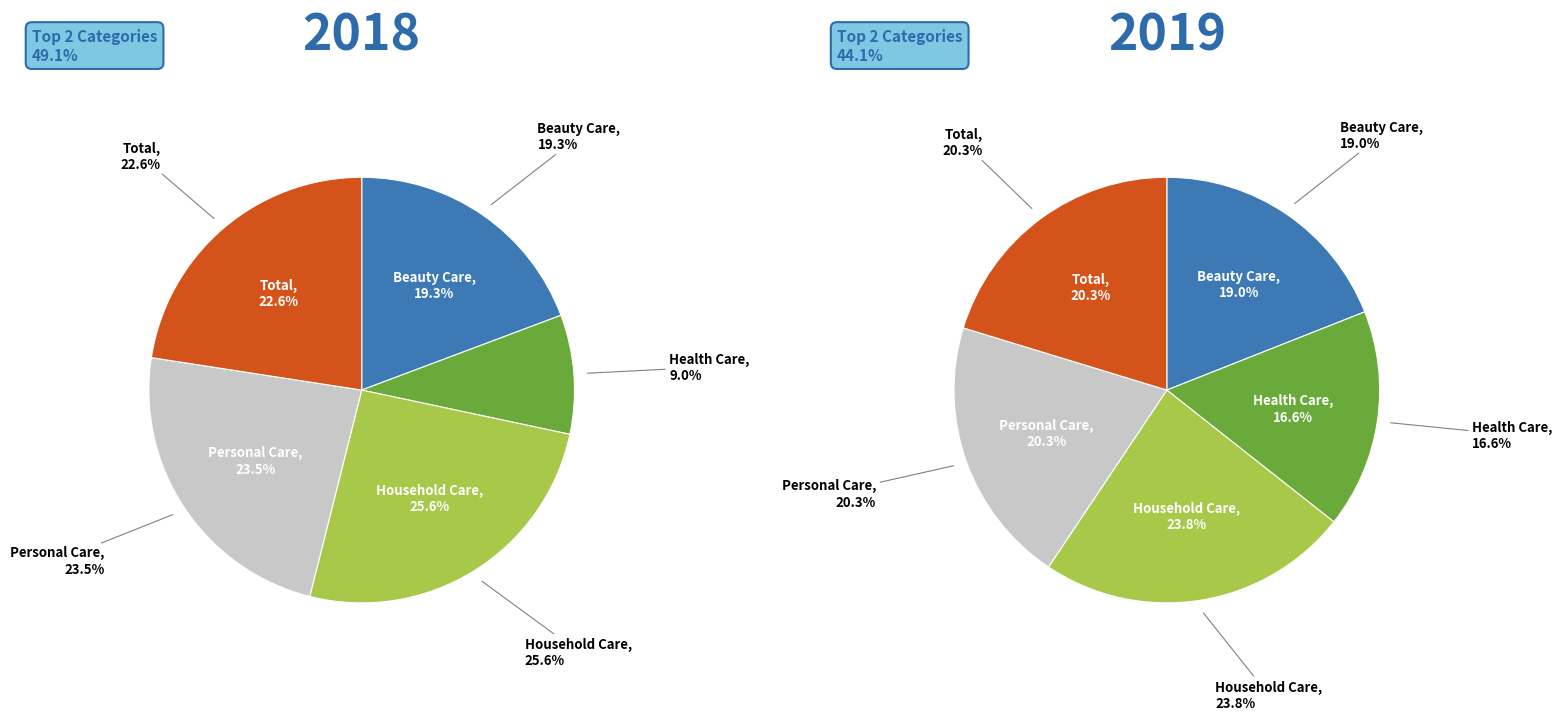

To the nearest percent, what is the combined percentage of Household Care and Health Care?

35%